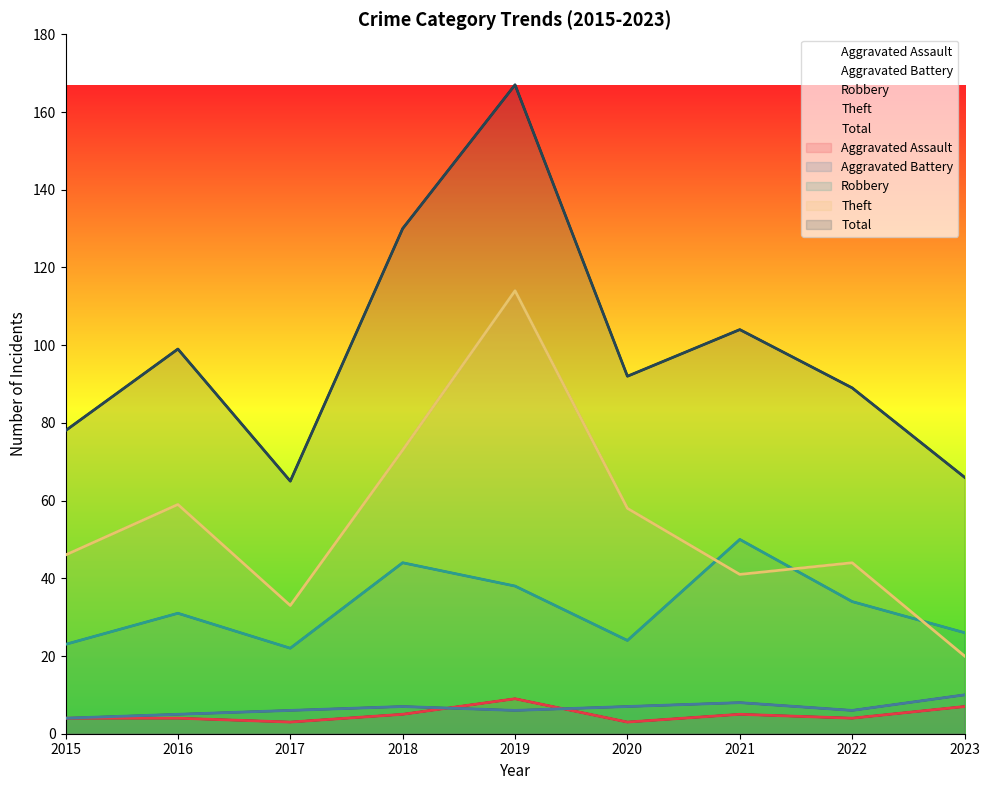

What is the minimum value for Robbery?

22